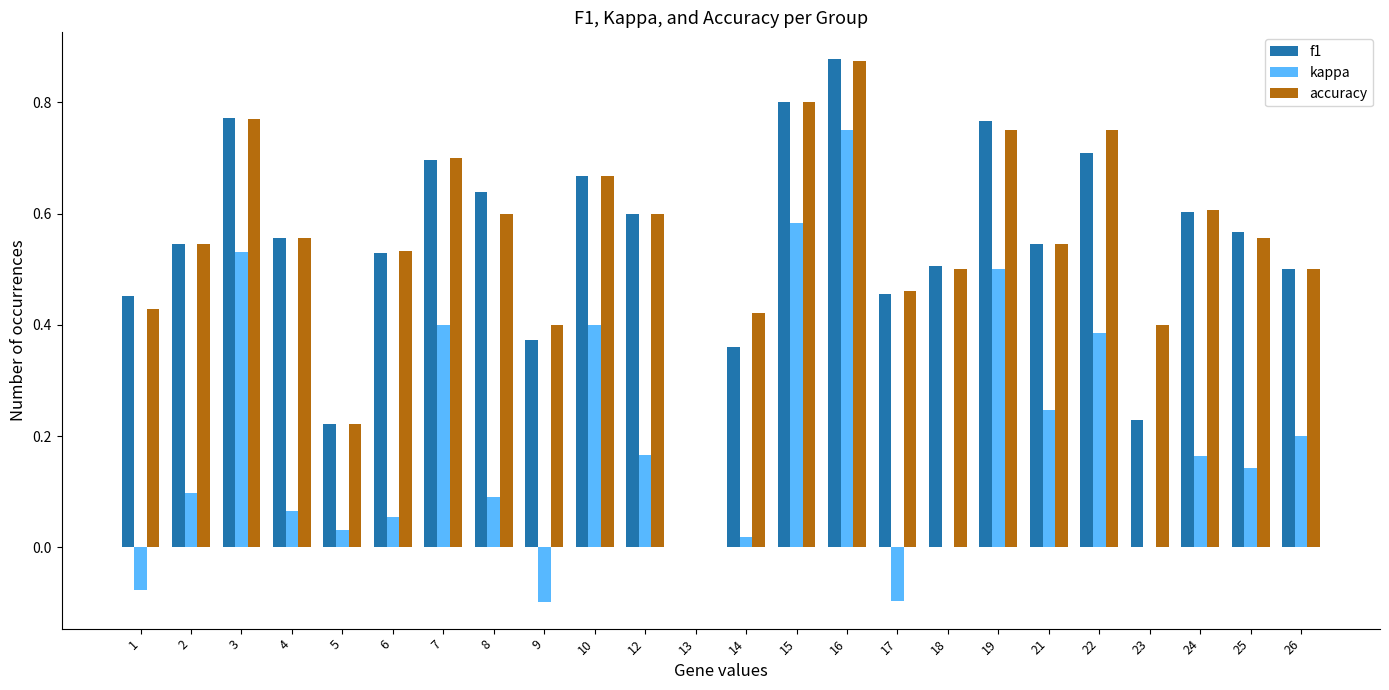

How many data points does each series have?

24